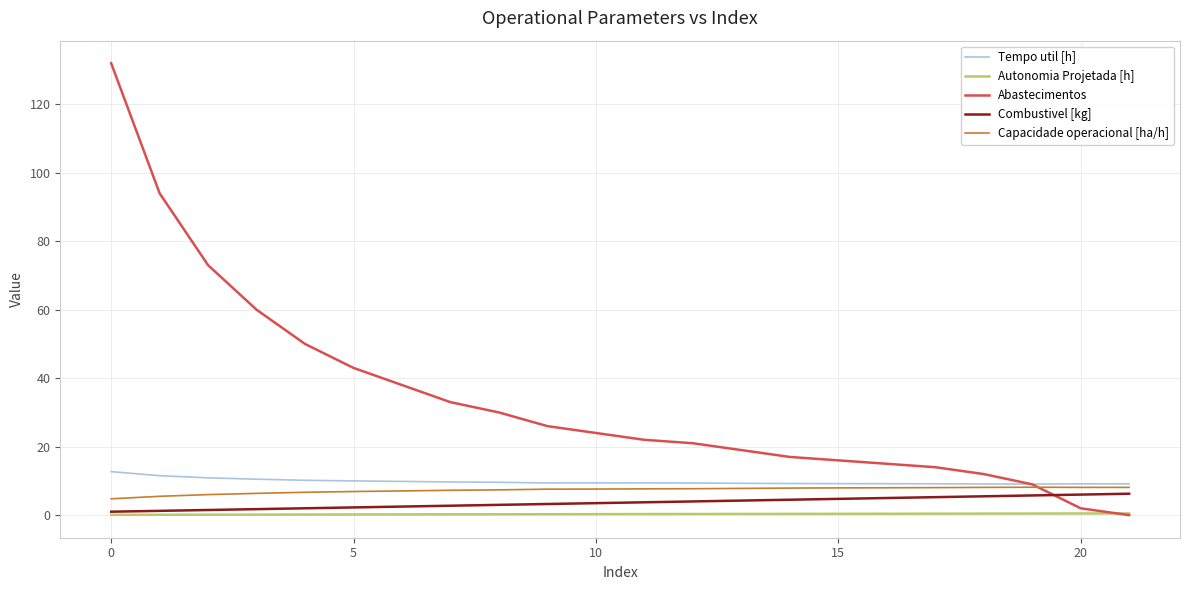

Which series has the largest total across all categories?

Abastecimentos